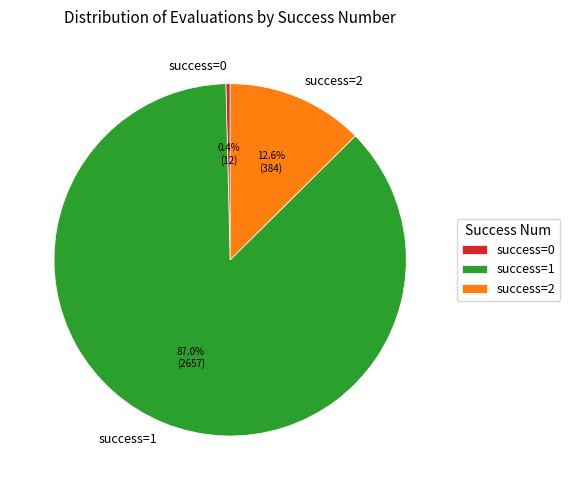

How many slices are in this pie chart?

3